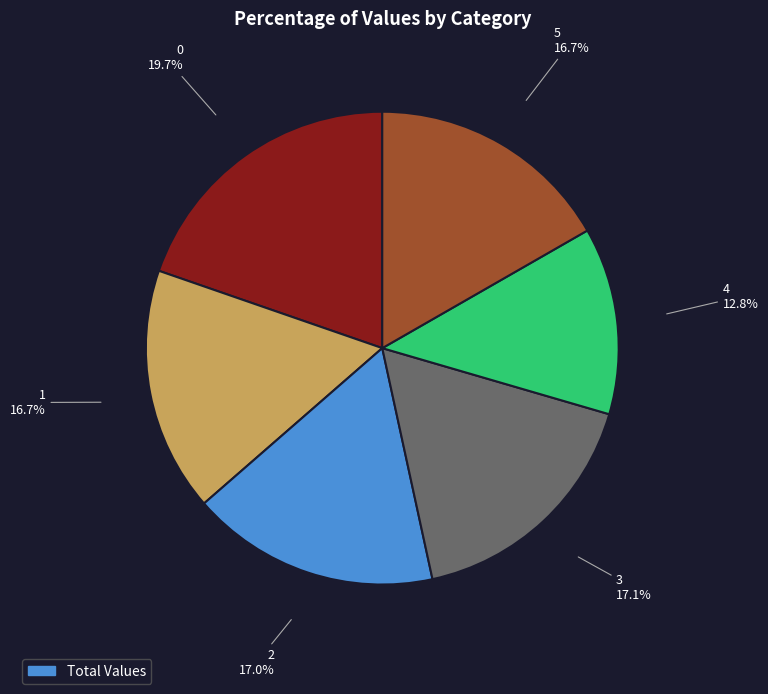

Count the number of slices in the pie.

6